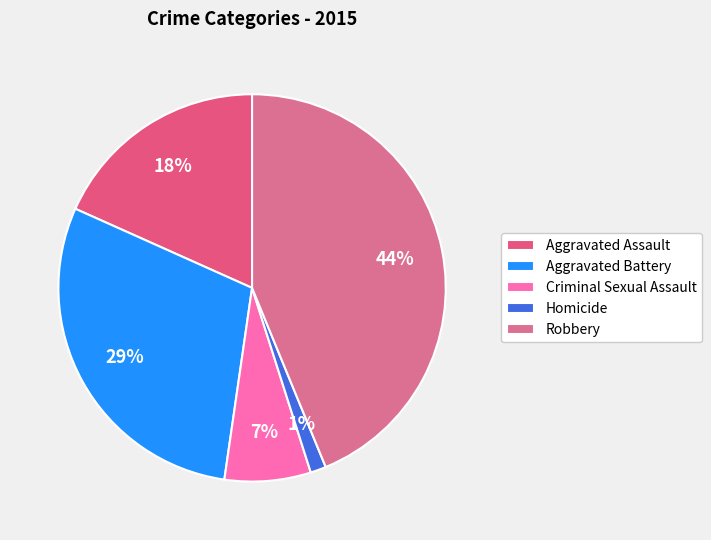

What percentage is the Robbery slice, to the nearest percent?

44%